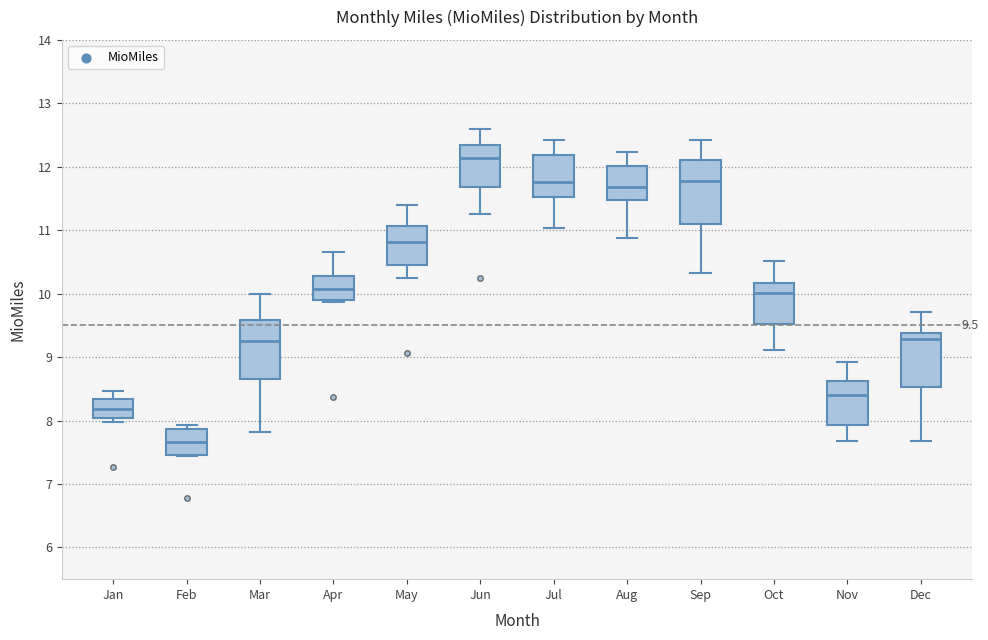

Which box's median line is the highest?

Jun